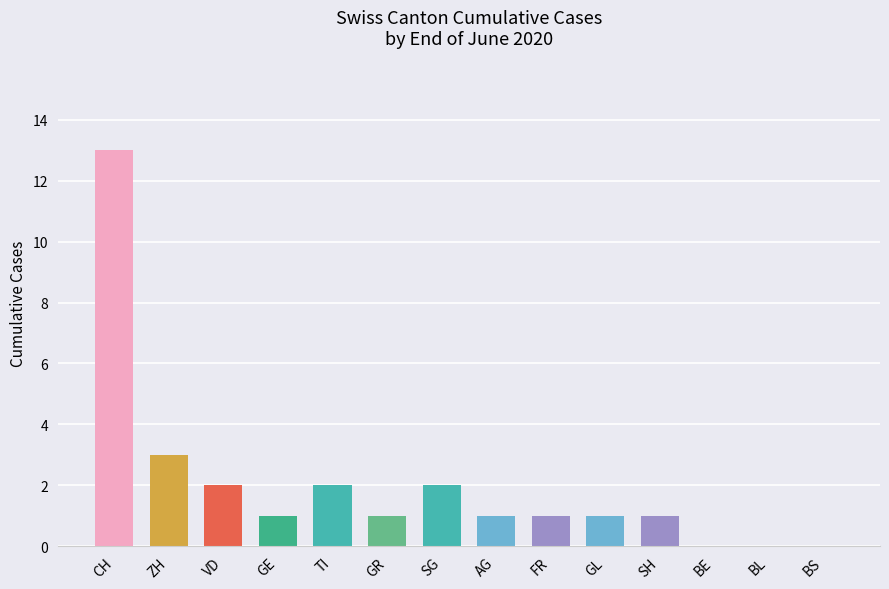

The value at FR is 1. True or false?

True